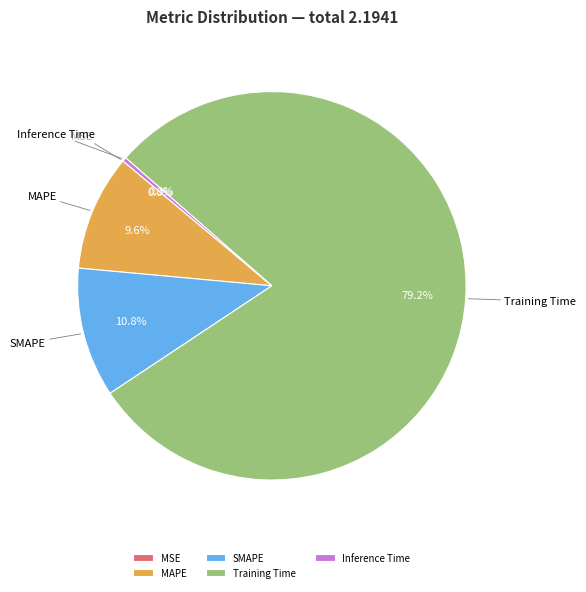

Which category accounts for the majority?

Training Time